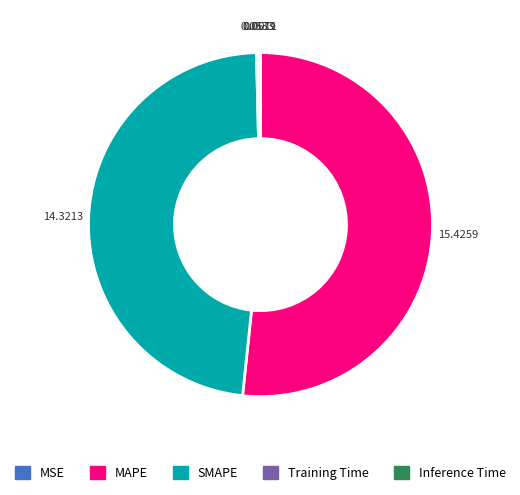

Which slice is the largest?

MAPE